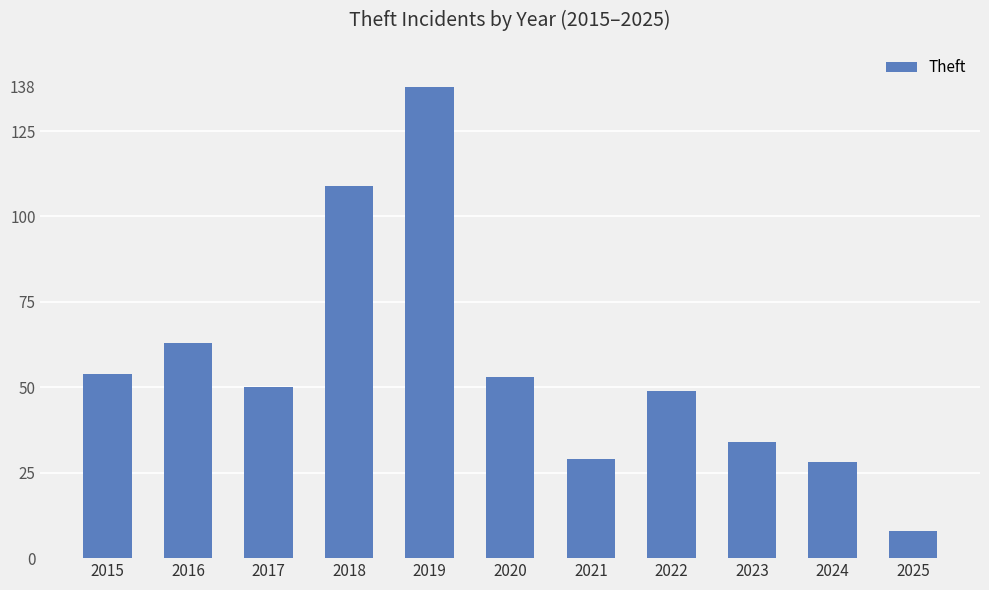

What is the ratio of the value at 2024 to the value at 2022?

0.6